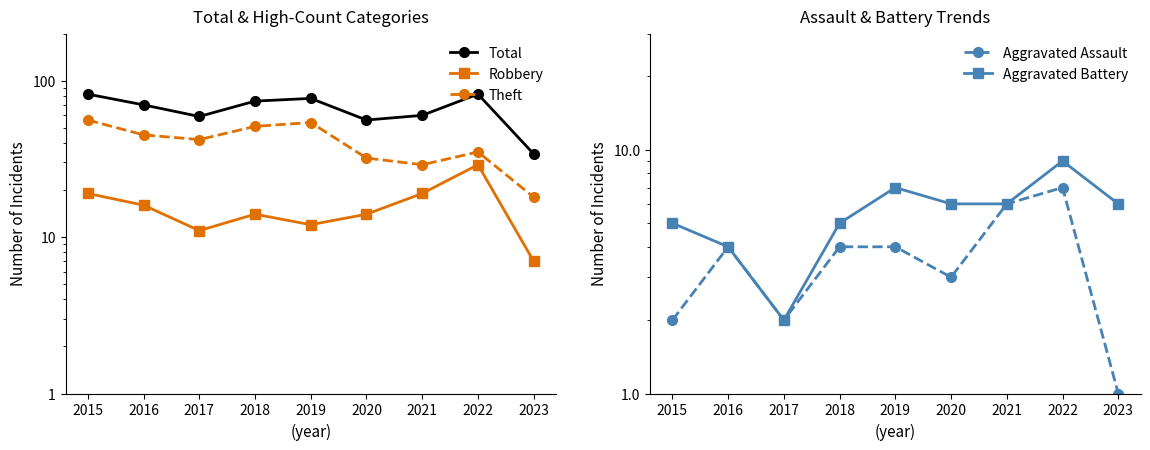

What is the difference between the highest and lowest values at 2018?

70